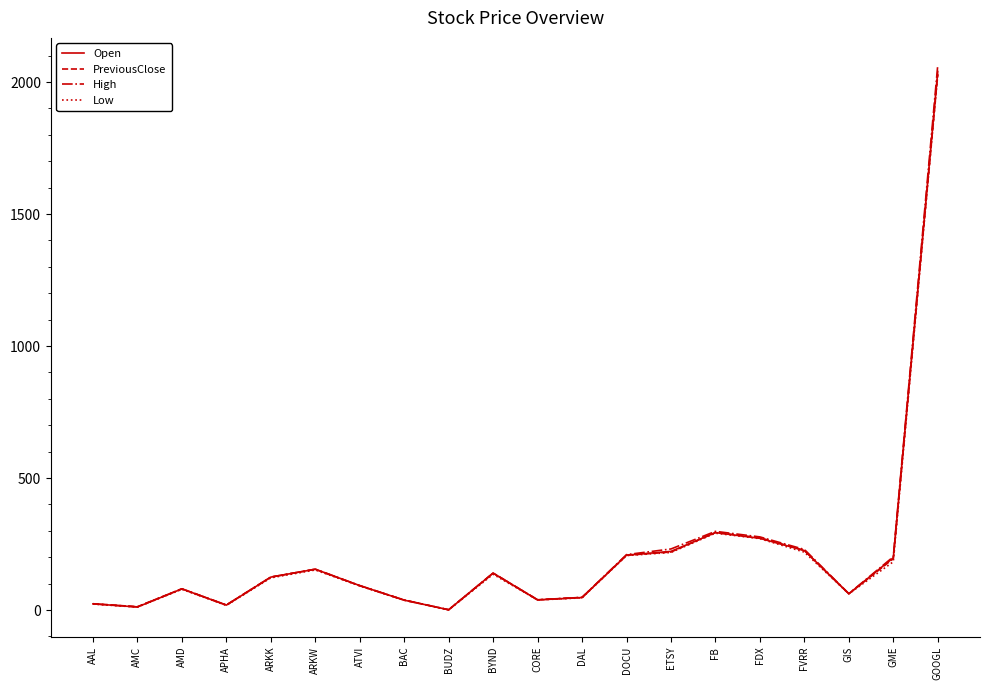

Between FDX and GME, which series saw the biggest shift?

Low